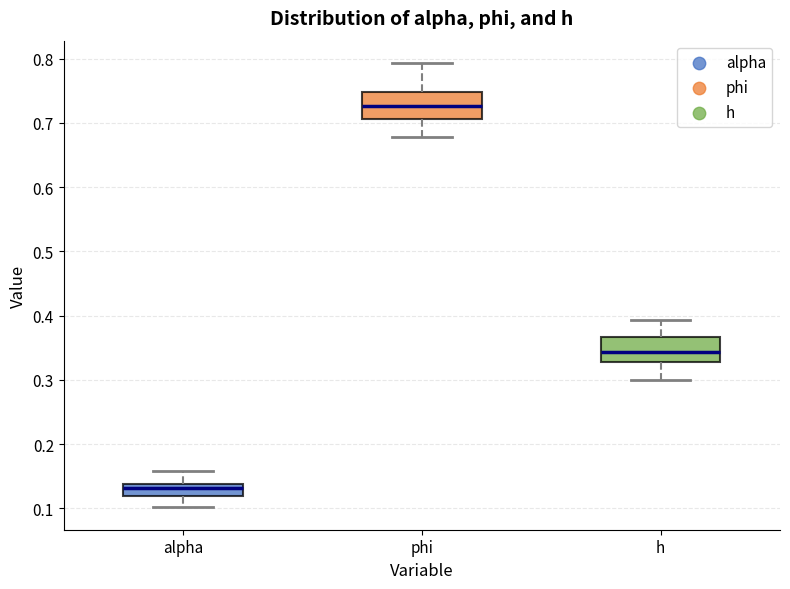

Which box's median line is the highest?

phi